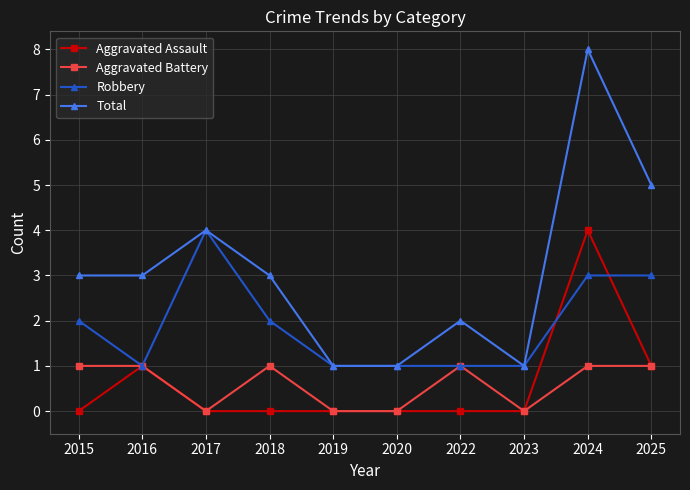

Is the value of Aggravated Battery at 2018 greater than the value of Aggravated Assault at 2020?

Yes